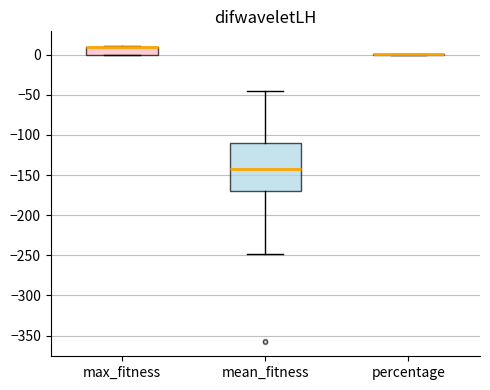

Where does the lower whisker of the box for mean_fitness end on the y-axis? The values are not printed on the chart, so give them approximately, as read against the axis.

-250